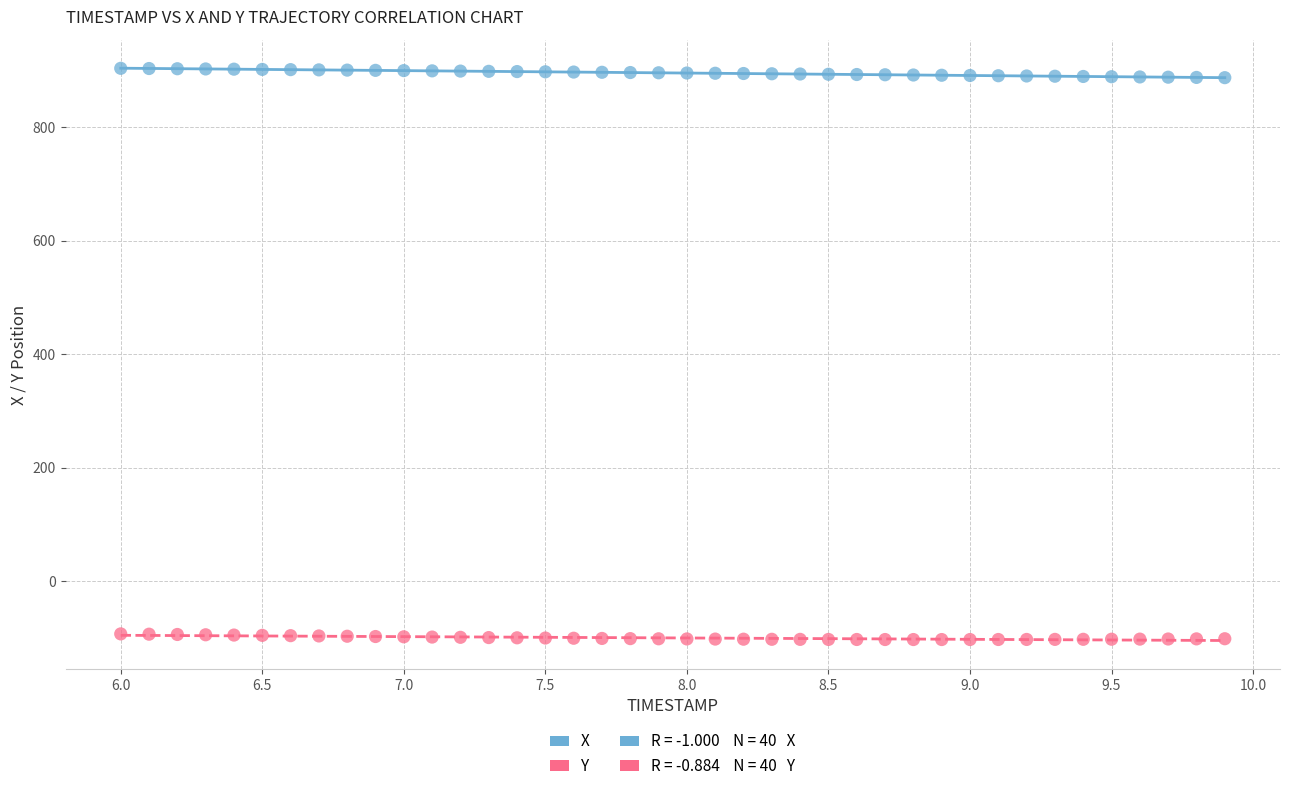

Which series contains the lowest Y value?

Y